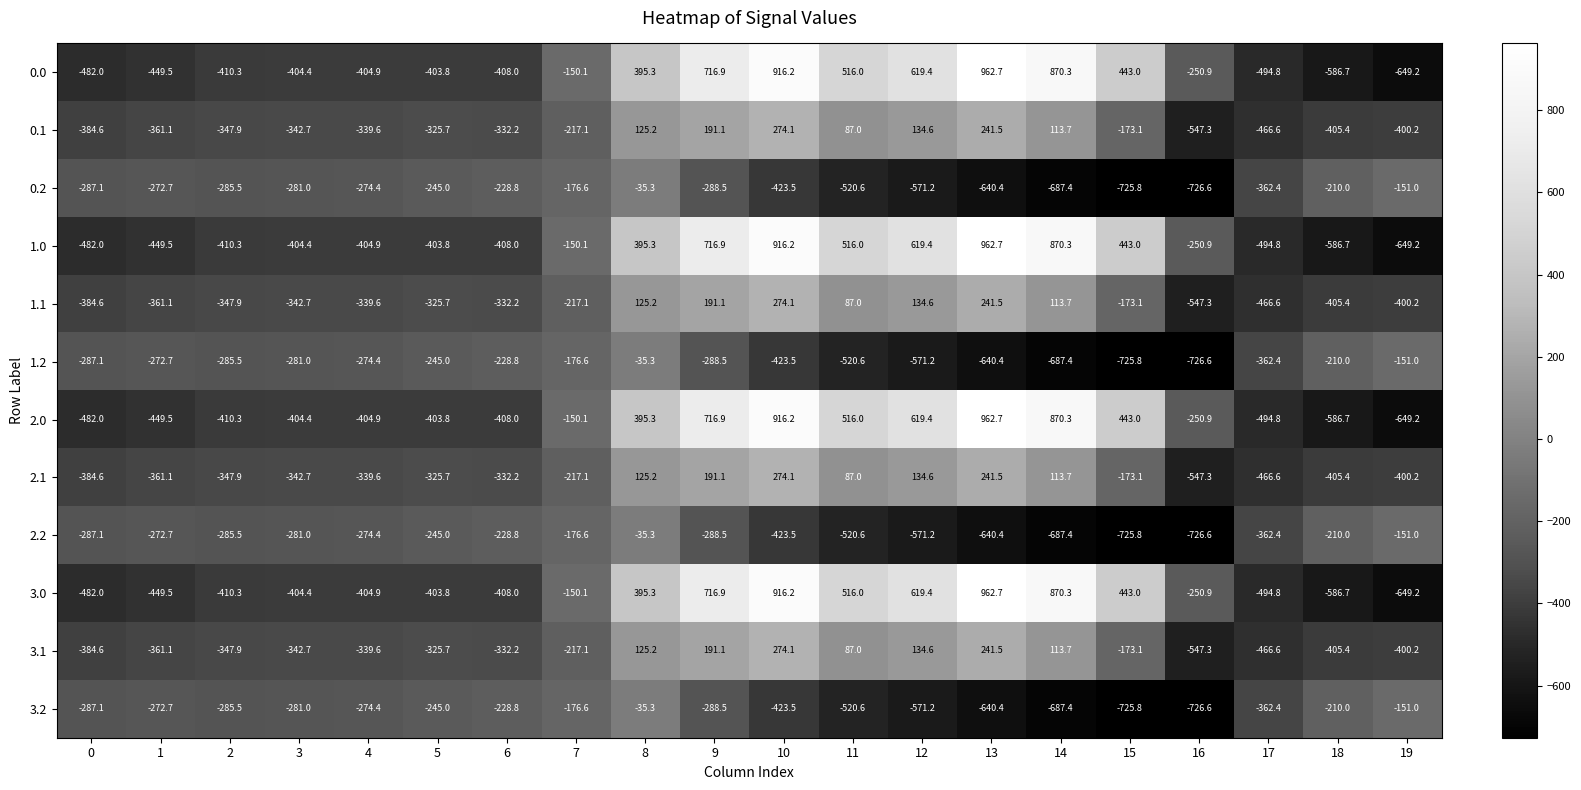

The 3.0 series shows -327.6 at 18. True or false?

False